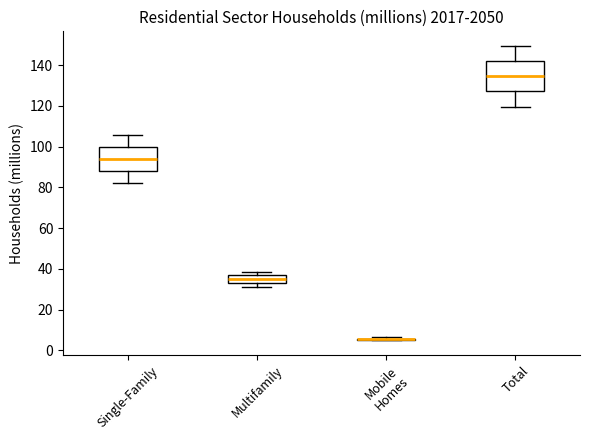

Which box is the tallest, from its lower edge to its upper edge?

Total